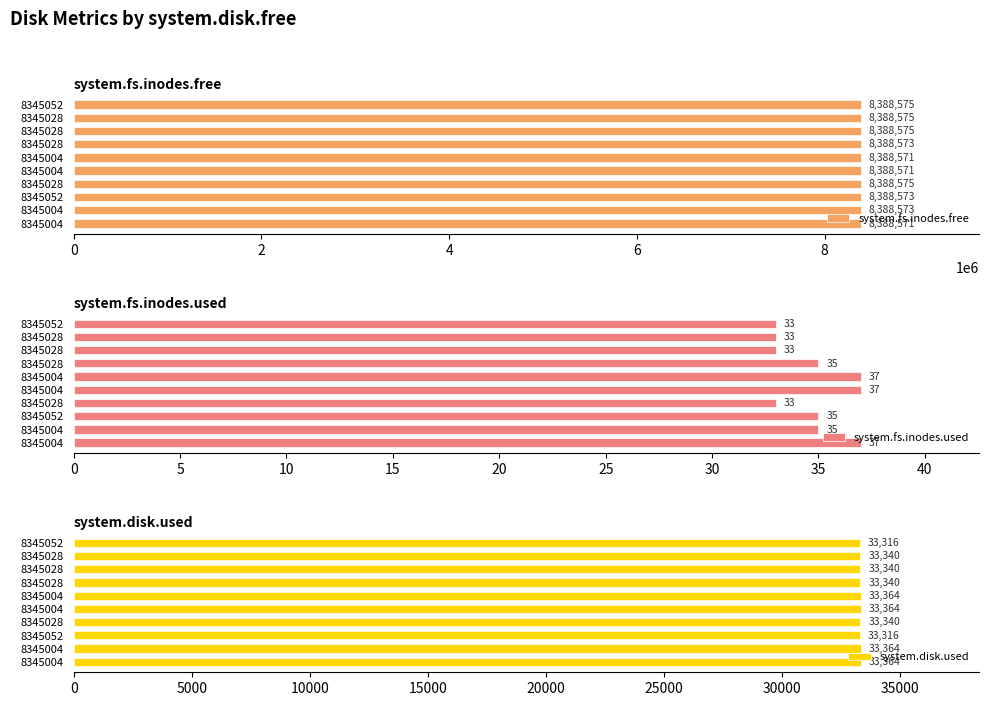

Are the bars grouped side by side (vs. stacked)?

Yes